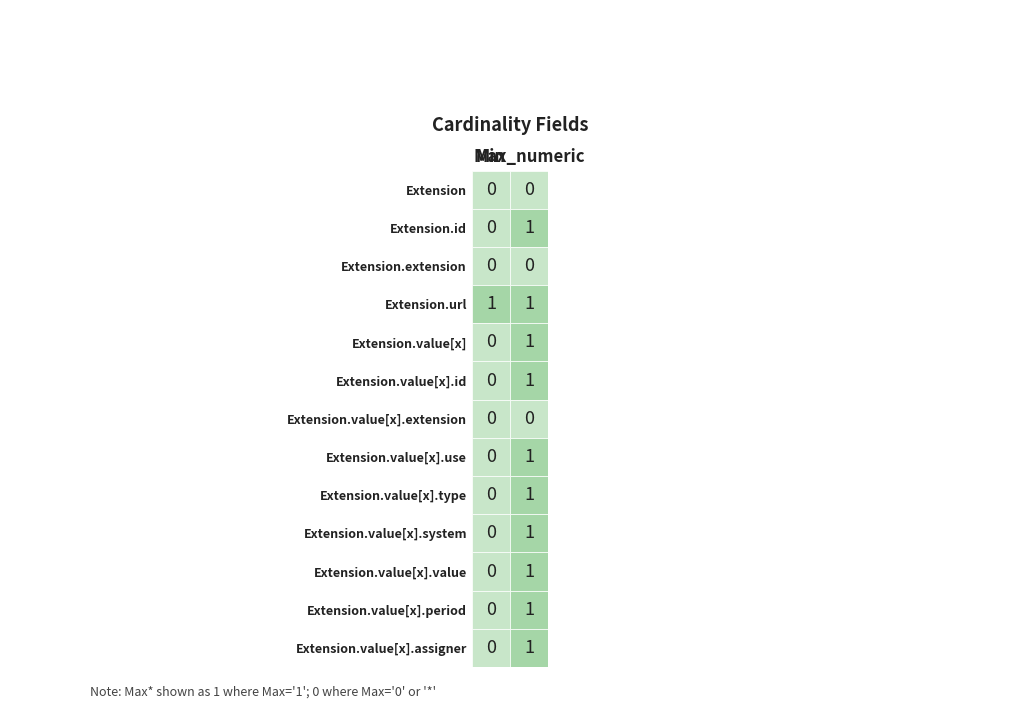

At which category does the chart reach its minimum across all series?

Extension